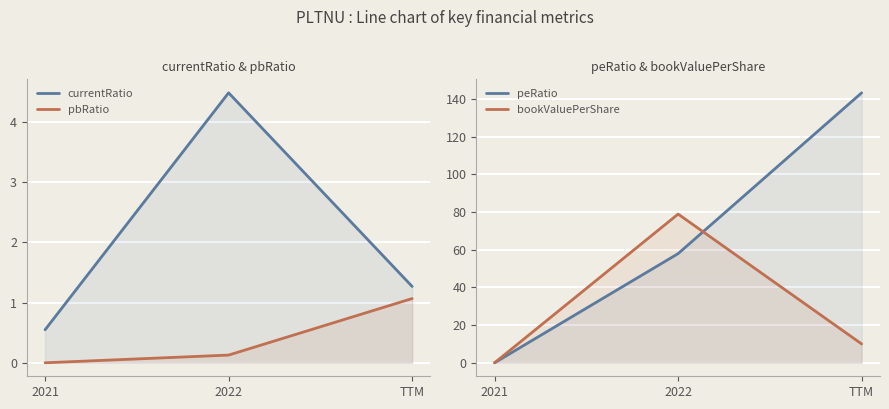

How many series are shown in this chart?

4